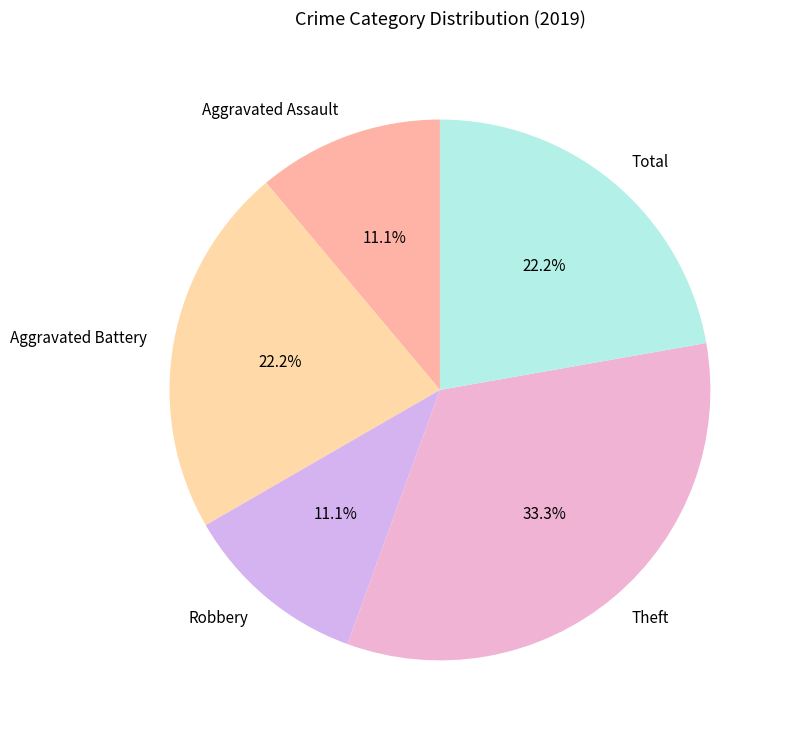

Combined, what portion of the pie is Robbery and Total?

33.3%